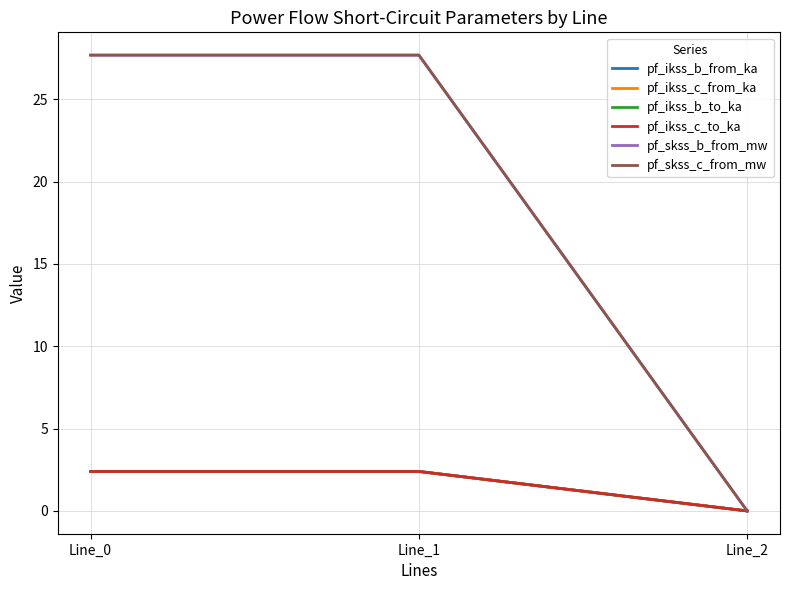

What is the approximate value of pf_skss_c_from_mw at Line_1?

27.7